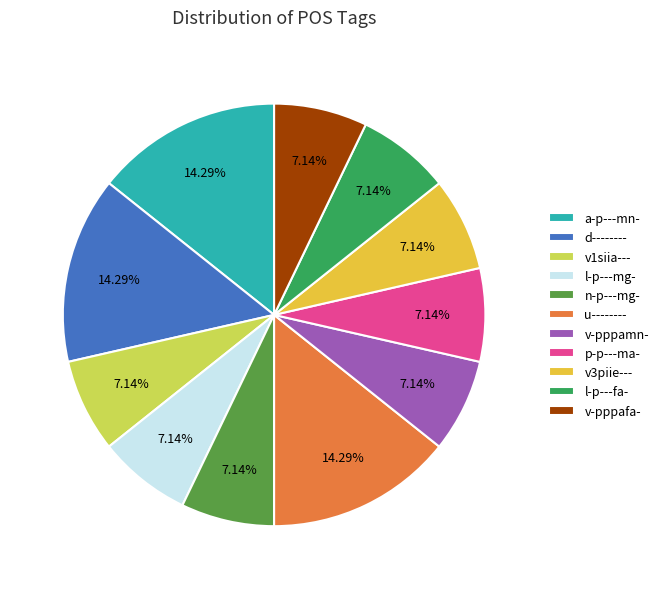

How much of the chart is everything except n-p---mg-?

92.9%